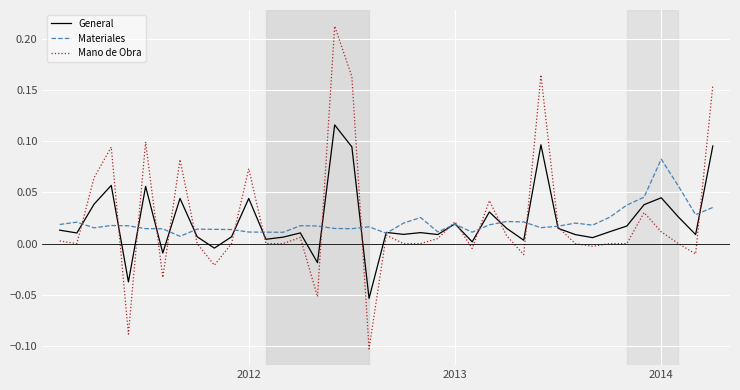

List the series in order of their peak value, highest first.

Mano de Obra, General, Materiales